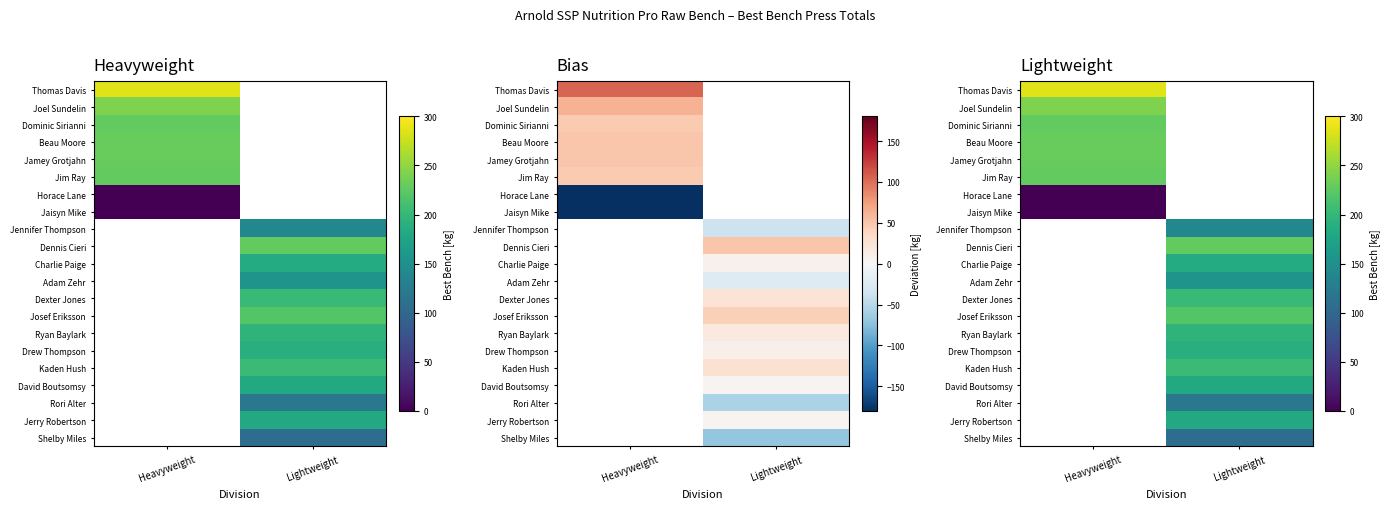

Which label corresponds to the largest value in the chart?

Heavyweight